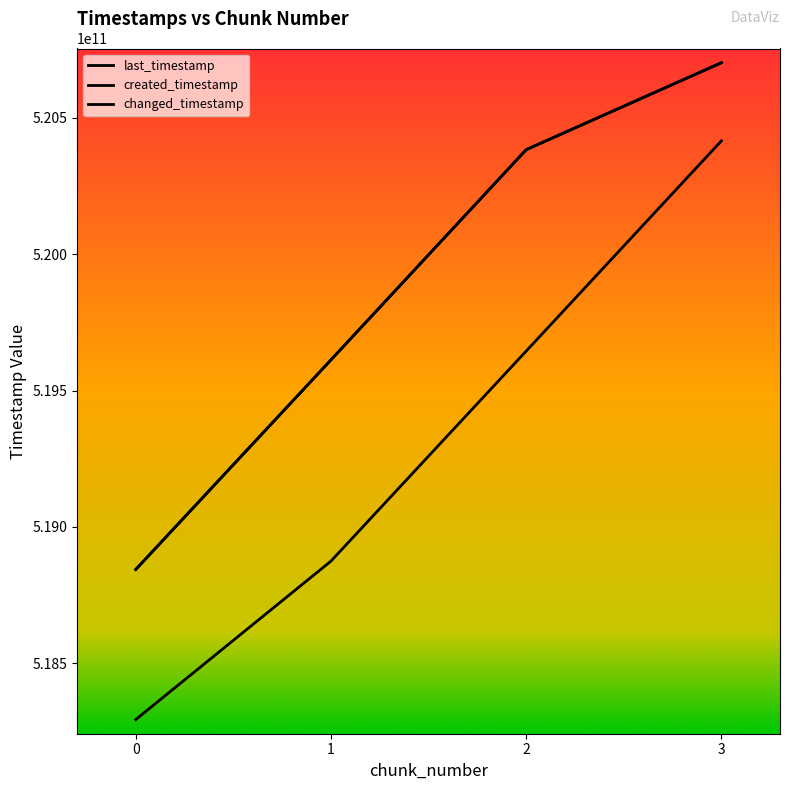

At which category is the sum across all series the highest?

3